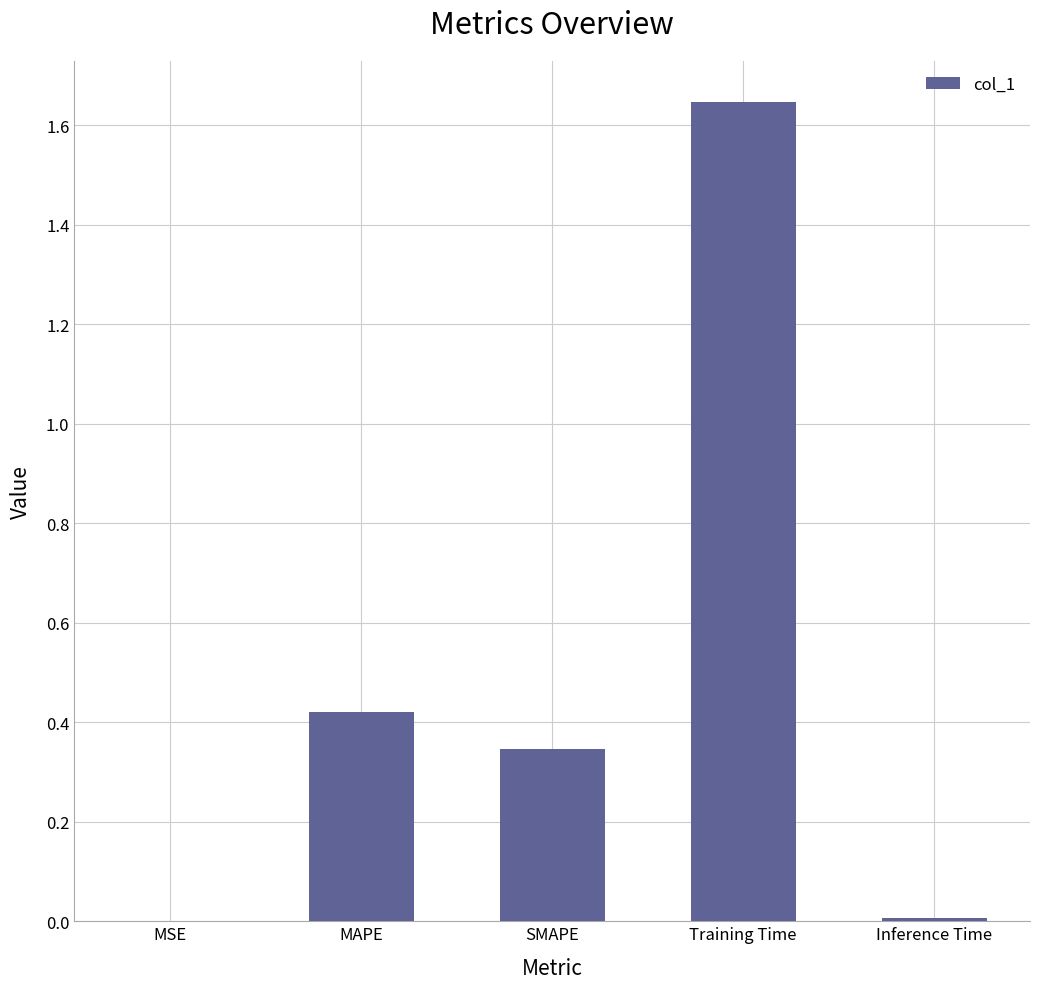

At which category does the chart reach its peak across all series?

Training Time